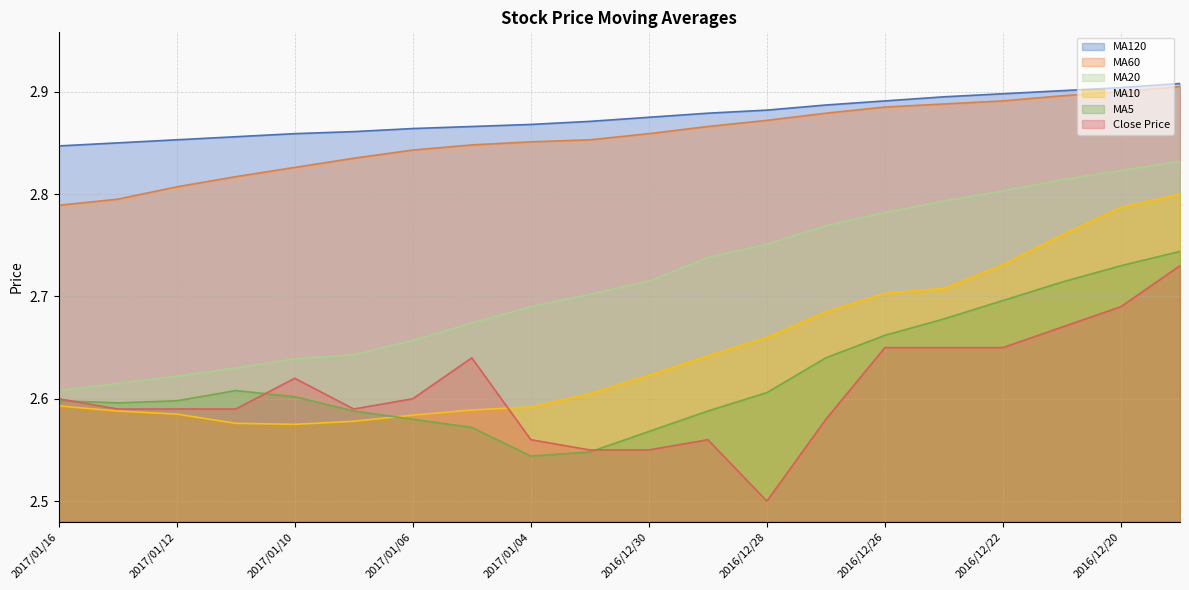

What is the label of the 15th point from the right?

2017/01/09